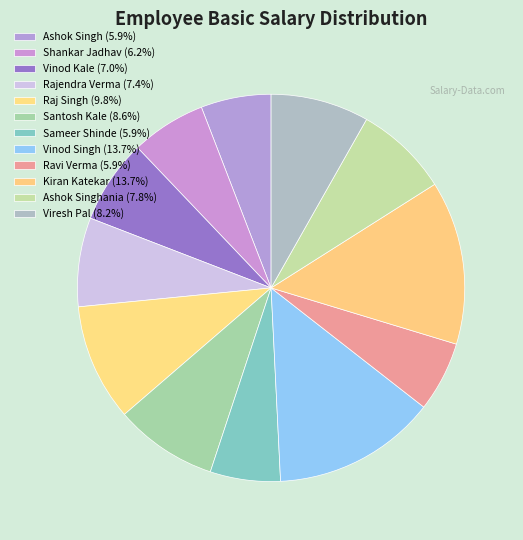

How many slices are in this pie chart?

12